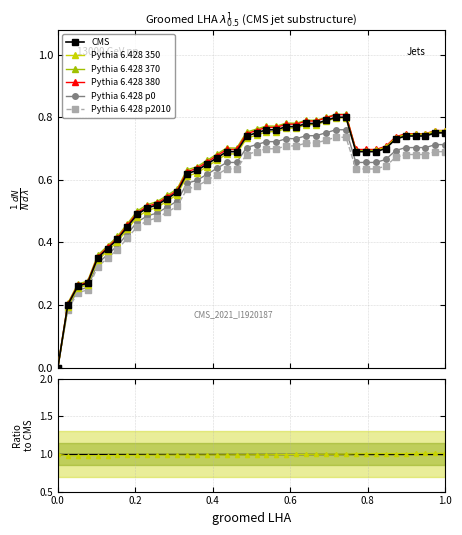

List the labels in order of value, largest first.

28, 29, 27, 25, 26, 23, 24, 21, 22, 20, 38, 39, 19, 35, 36, 37, 34, 33, 17, 18, 30, 31, 32, 16, 15, 14, 13, 12, 11, 10, 9, 8, 7, 6, 5, 4, 3, 2, 1, 0